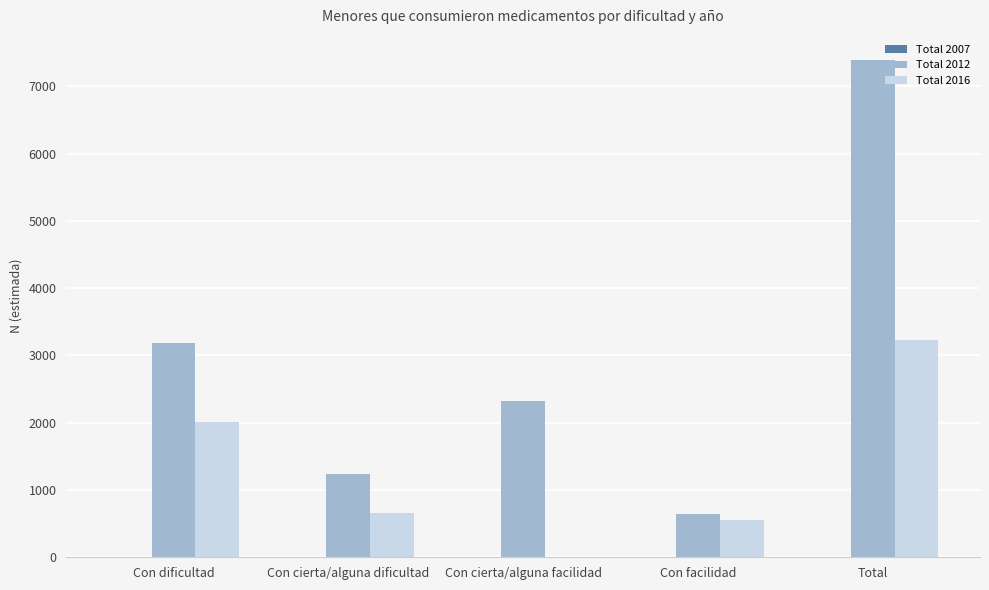

Which series has the largest total across all categories?

Total 2012